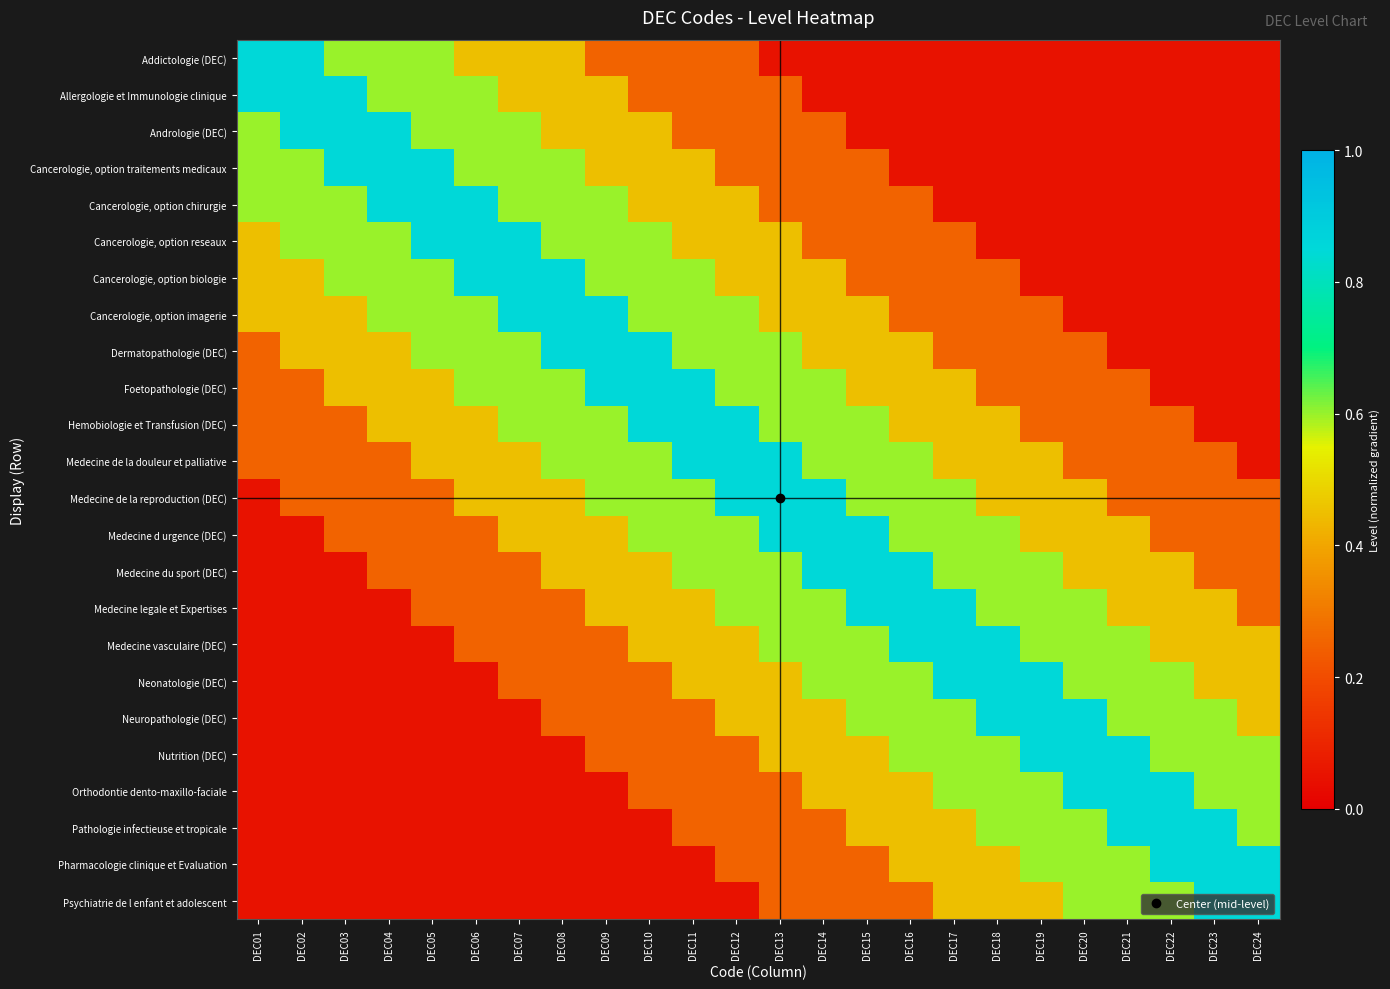

Rank the series by their maximum value, from highest to lowest.

Addictologie (DEC), Allergologie et Immunologie clinique, Andrologie (DEC), Cancerologie, option traitements medicaux, Cancerologie, option chirurgie, Cancerologie, option reseaux, Cancerologie, option biologie, Cancerologie, option imagerie, Dermatopathologie (DEC), Foetopathologie (DEC), Hemobiologie et Transfusion (DEC), Medecine de la douleur et palliative, Medecine de la reproduction (DEC), Medecine d urgence (DEC), Medecine du sport (DEC), Medecine legale et Expertises, Medecine vasculaire (DEC), Neonatologie (DEC), Neuropathologie (DEC), Nutrition (DEC), Orthodontie dento-maxillo-faciale, Pathologie infectieuse et tropicale, Pharmacologie clinique et Evaluation, Psychiatrie de l enfant et adolescent